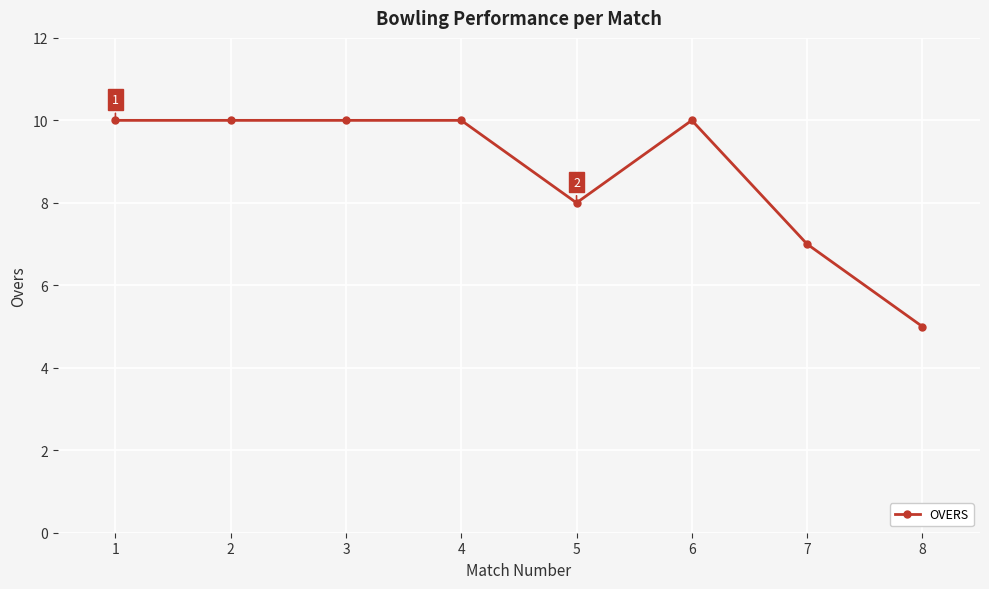

Reading left to right, what are all the values shown in this chart?

10	10	10	10	8	10	7	5